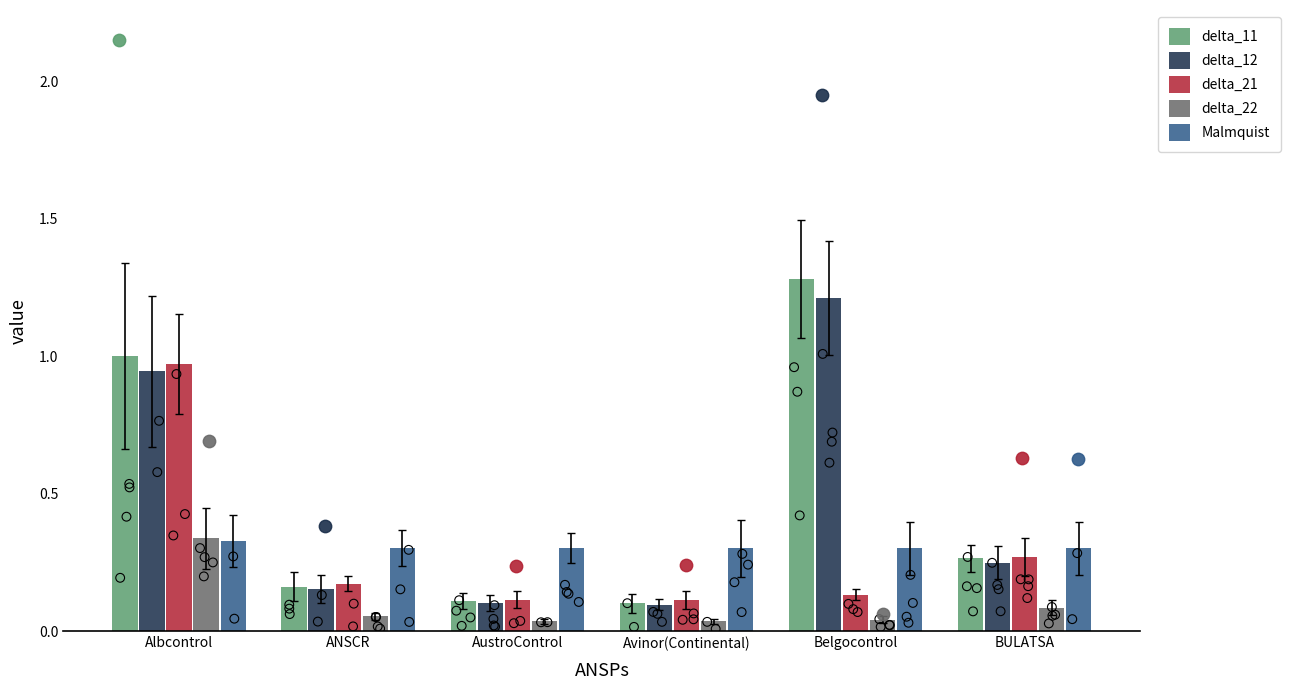

Which series has the largest Y range (max minus min)?

delta_11